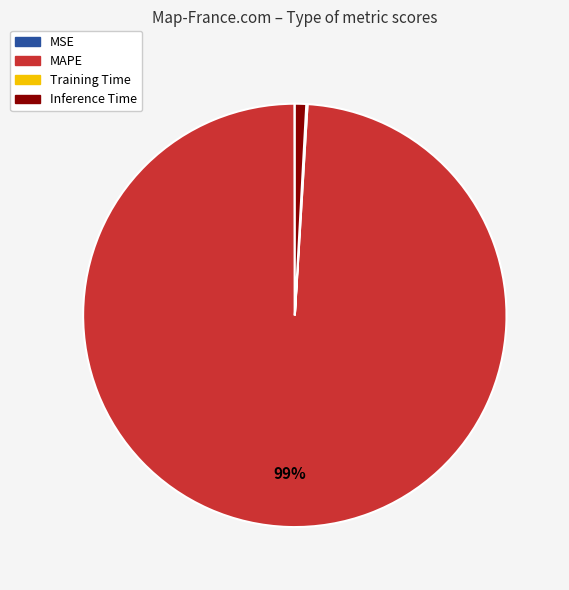

Which category has the biggest portion of the pie?

MAPE